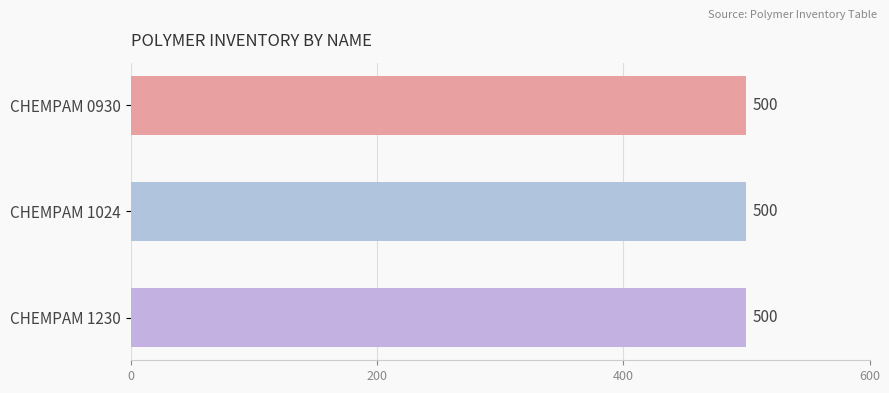

How many groups of bars are there?

3